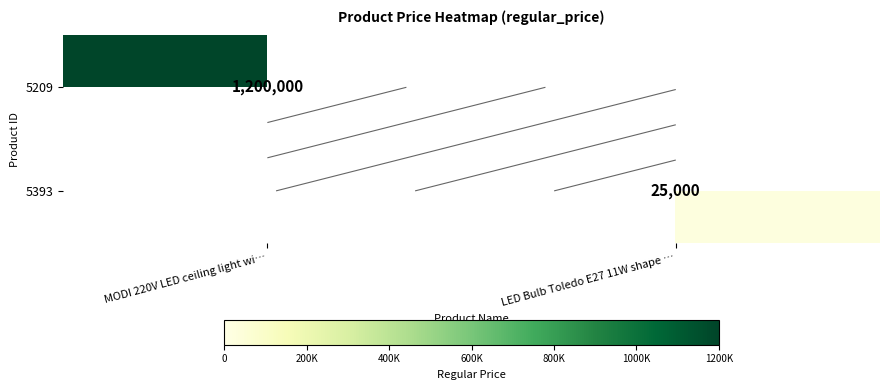

At which category is the sum across all series the highest?

MODI 220V LED ceiling light wi…